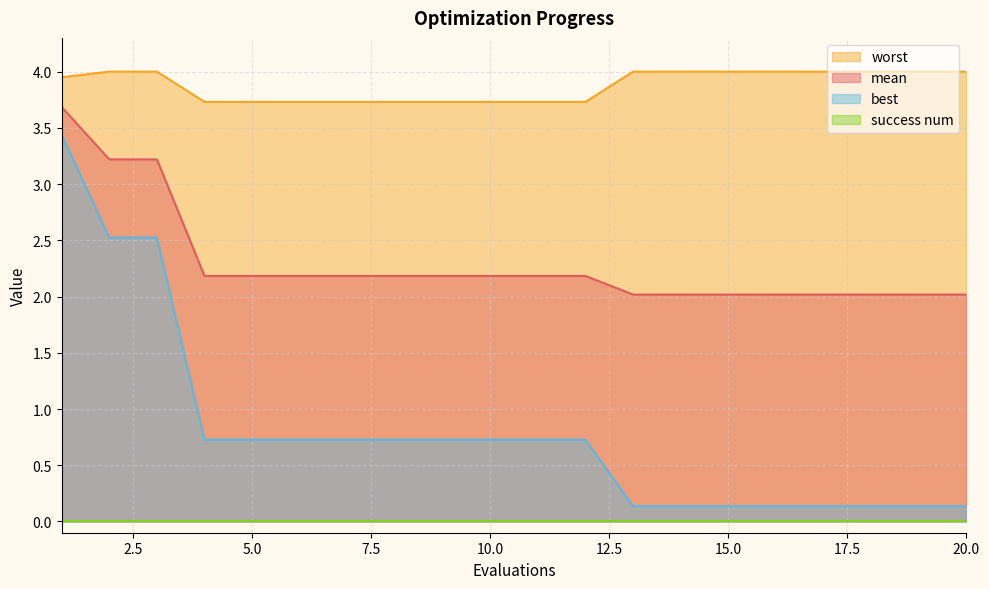

Which series has the largest range (max minus min)?

best